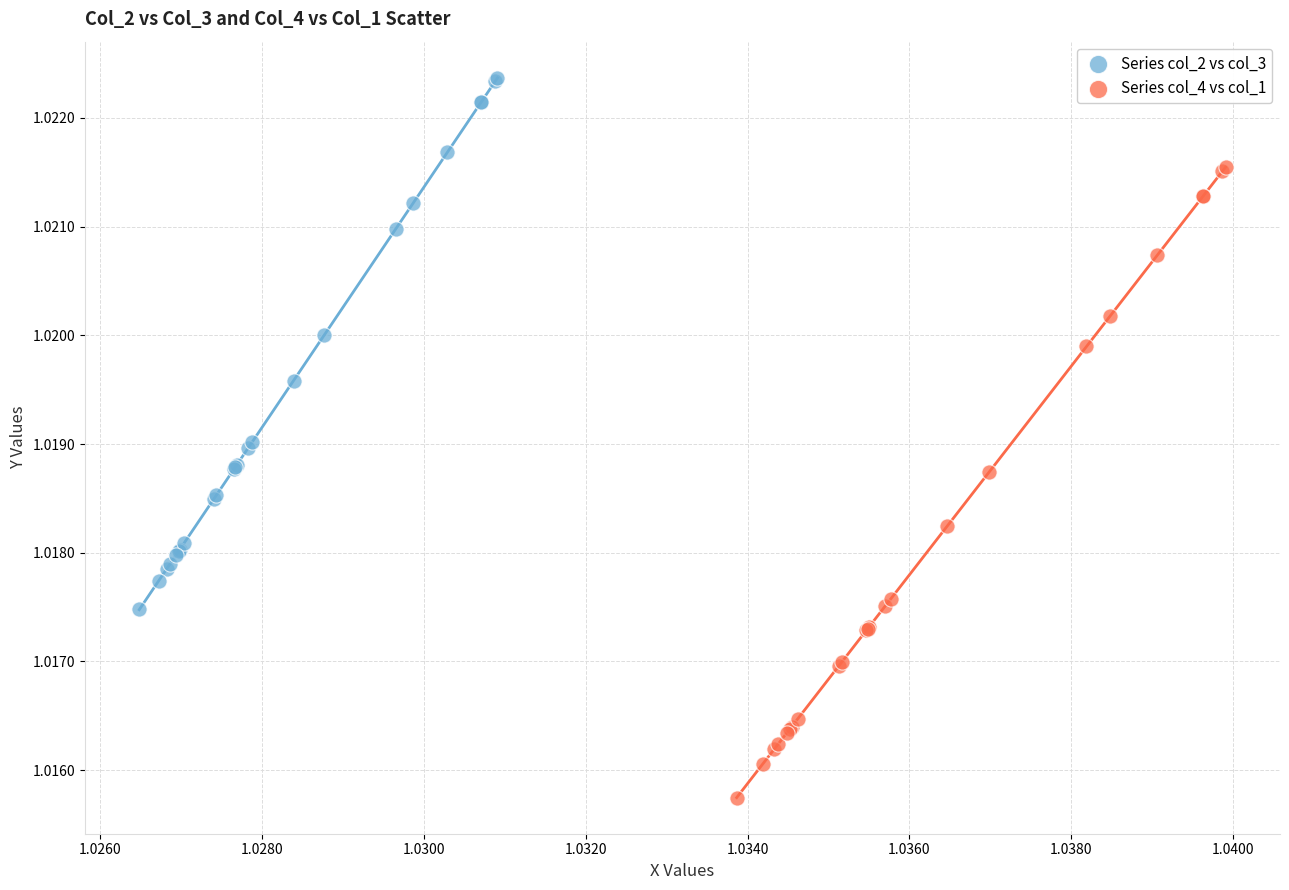

Which series has the widest spread of Y values?

Series col_4 vs col_1